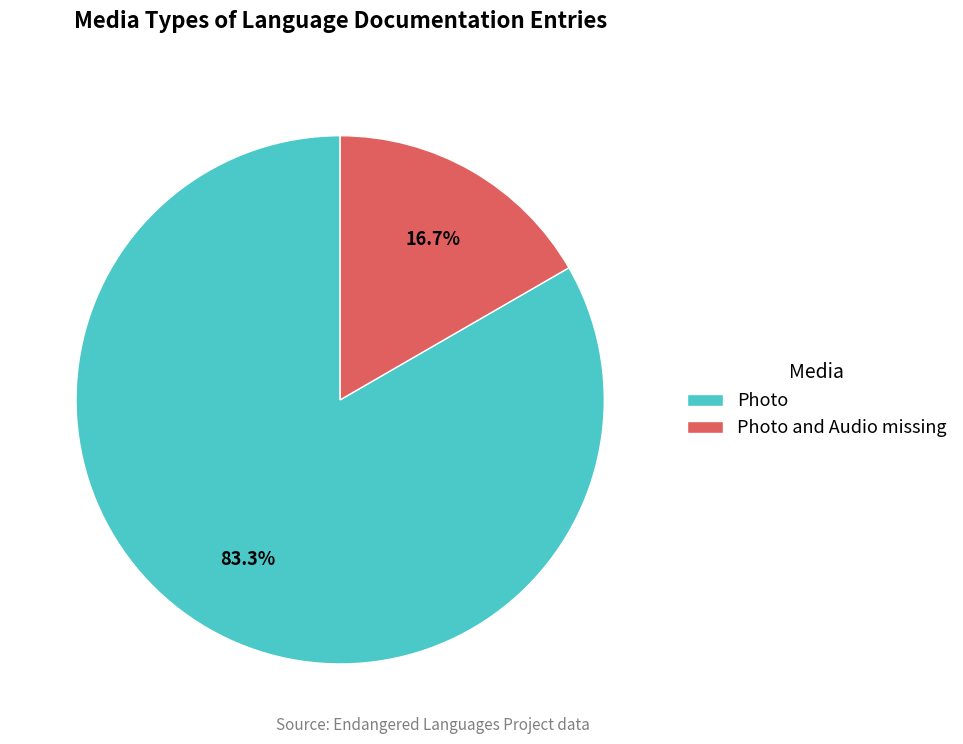

What is the largest slice in the pie chart?

Photo